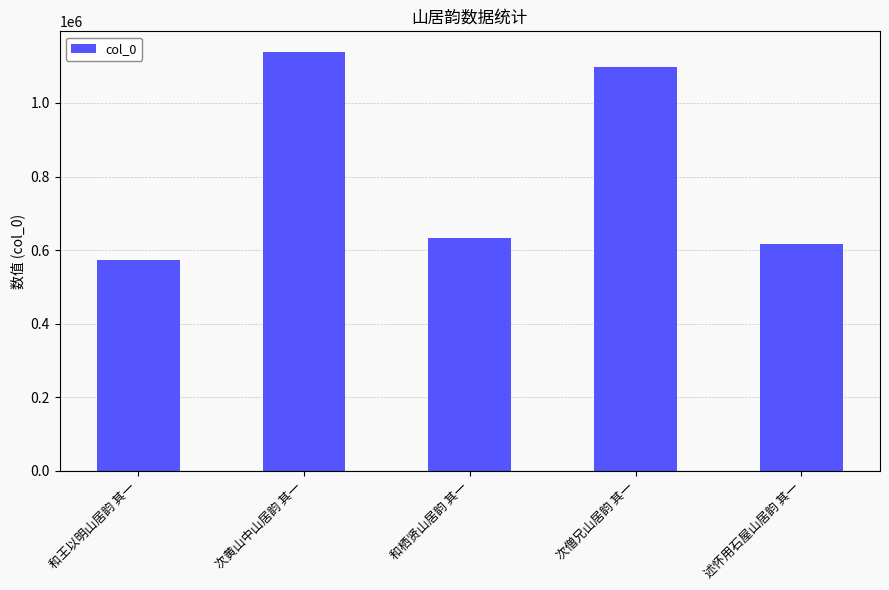

What is the label of the 4th bar from the left?

次僧兄山居韵 其一